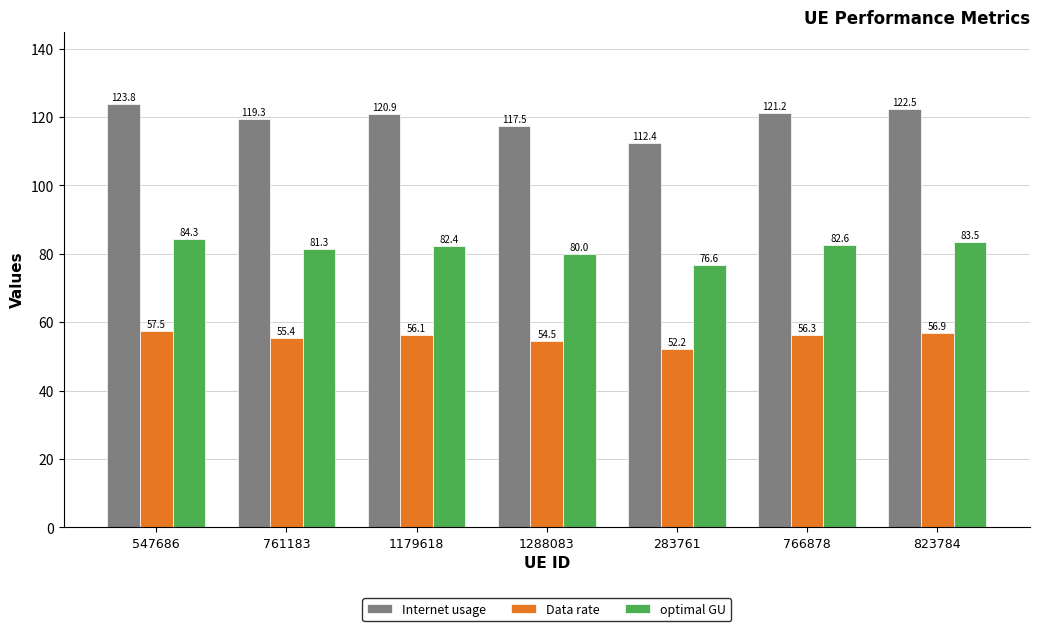

At which category is the sum across all series the highest?

547686